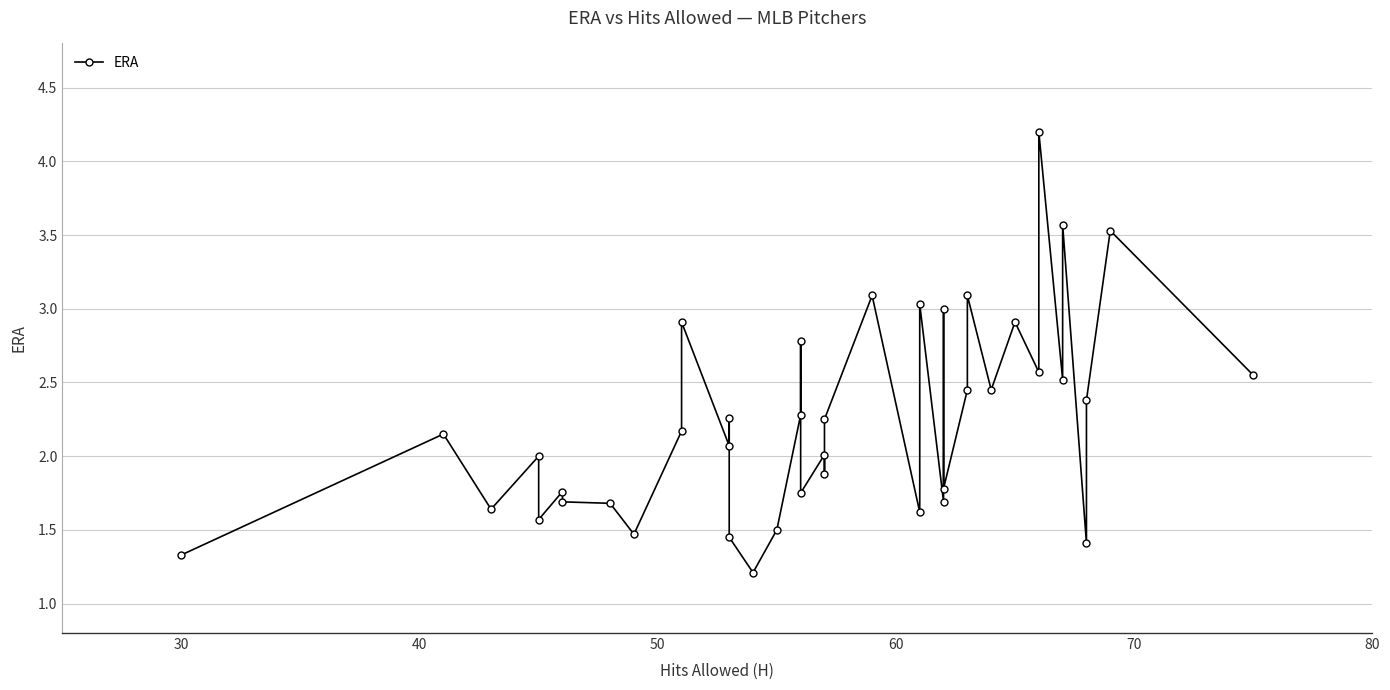

How many points are lower than both their immediate neighbors (excluding endpoints)?

14